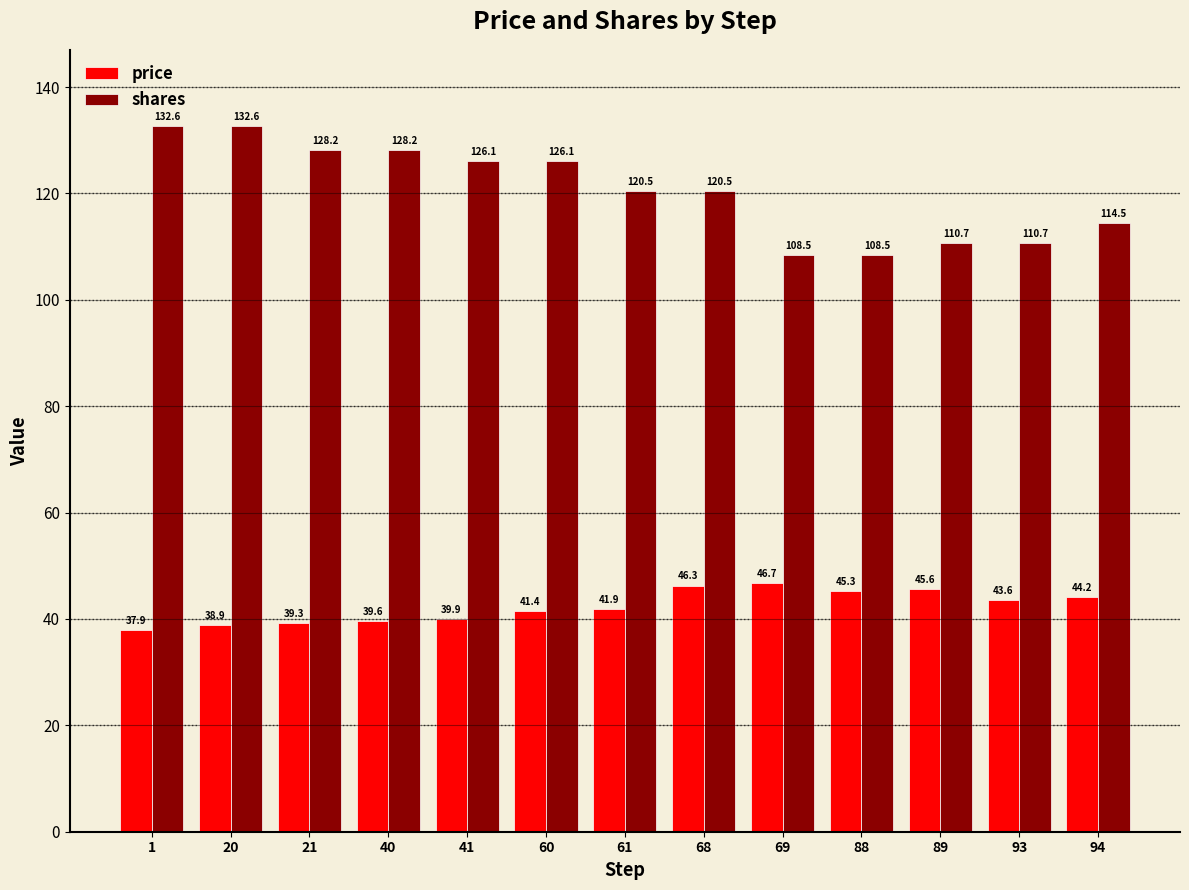

Reading right to left, what are all the values shown in this chart?

price: 94=44.2	93=43.6	89=45.6	88=45.3	69=46.7	68=46.3	61=41.9	60=41.4	41=39.9	40=39.6	21=39.3	20=38.9	1=37.9
shares: 94=114.5	93=110.7	89=110.7	88=108.5	69=108.5	68=120.5	61=120.5	60=126.1	41=126.1	40=128.2	21=128.2	20=132.6	1=132.6